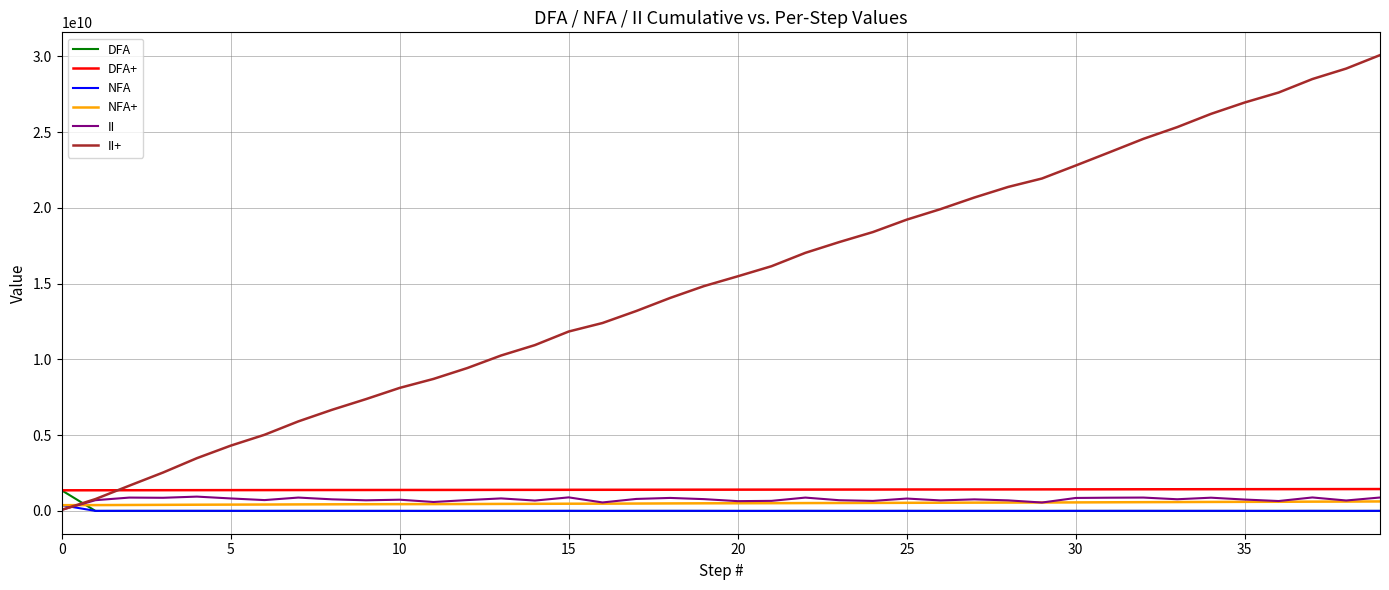

Which series has the largest range (max minus min)?

II+